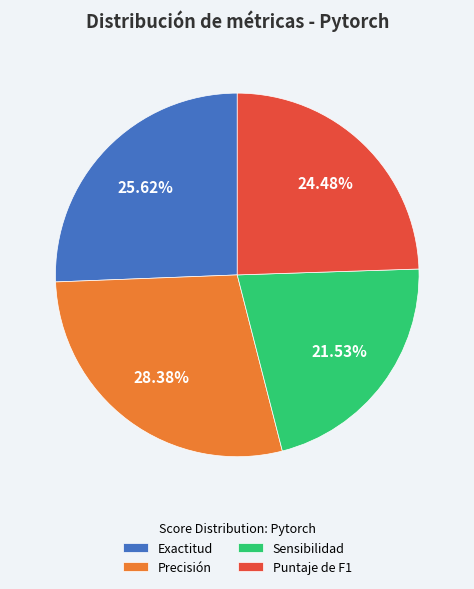

The Exactitud slice represents 26% of the pie. True or false?

True